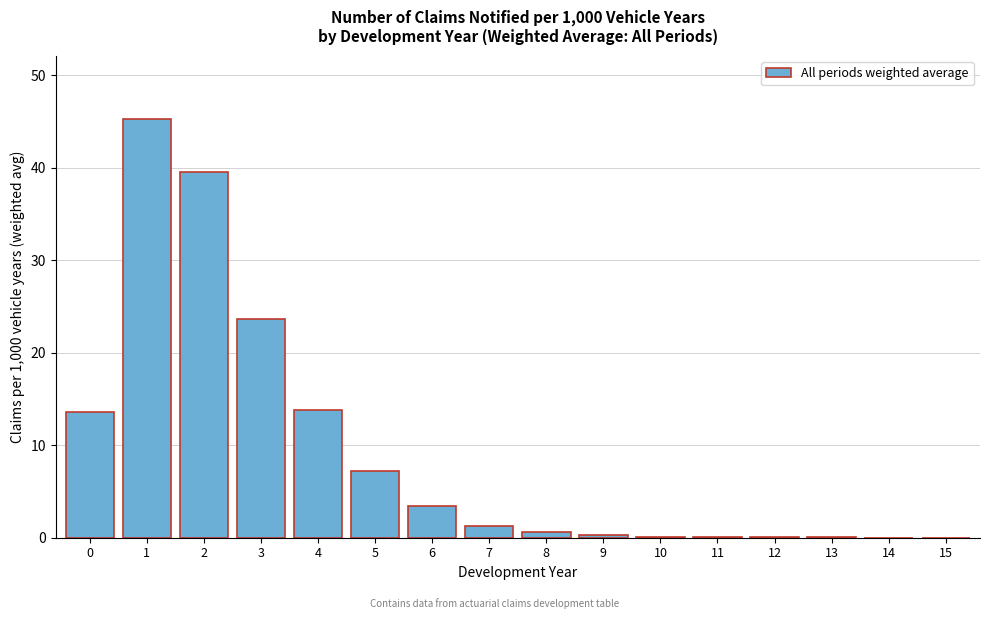

What is the greatest value displayed?

45.3